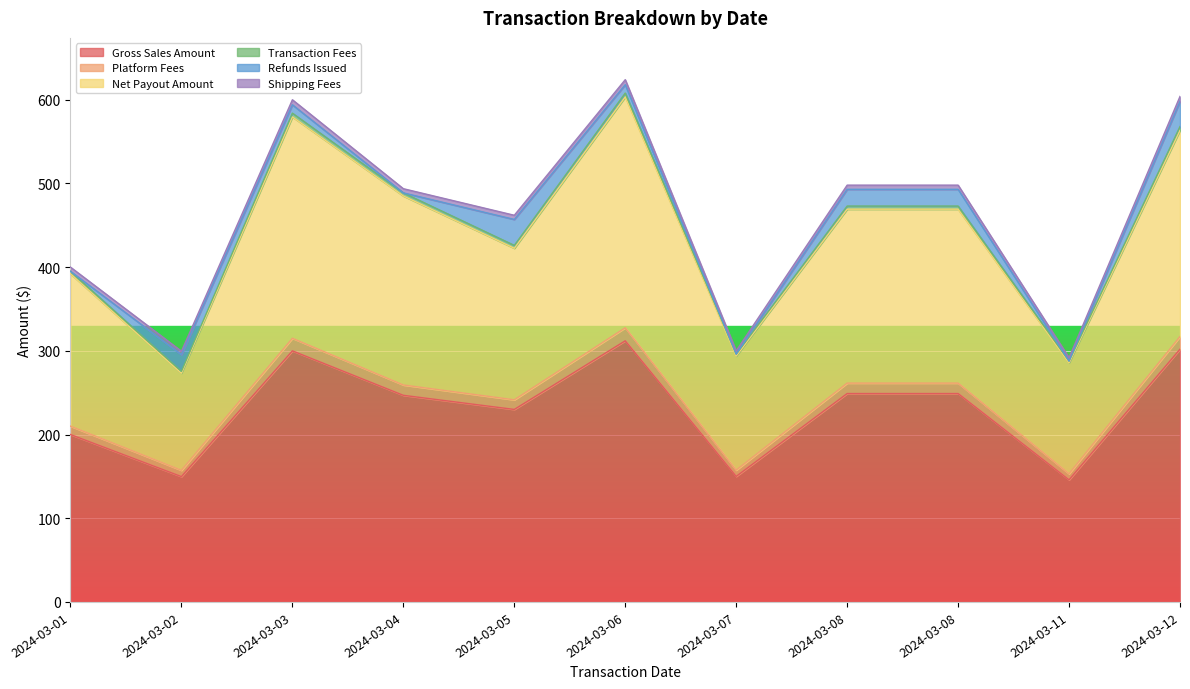

True or false: Gross Sales Amount has a value of 261.6 at 2024-03-02.

False